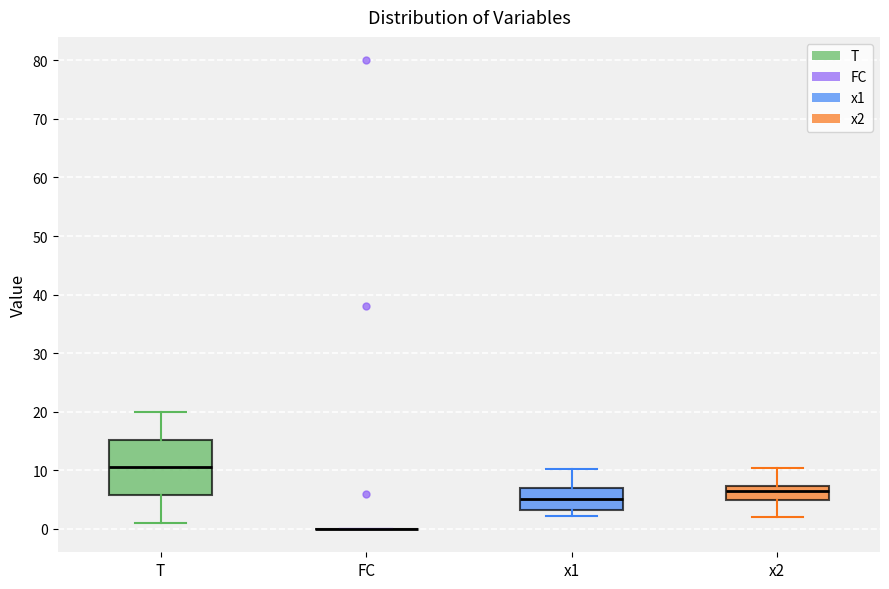

Reading left to right, read every box against the y-axis: the position of its median line, the range the box covers, and the ends of its whiskers. The values are not printed on the chart, so give them approximately, as read against the axis.

T: median 11, box 6 to 15, whiskers 1 to 20
FC: box collapsed to a line at 0, whiskers 0 to 0
x1: median 5, box 3 to 7, whiskers 2 to 10
x2: median 6, box 5 to 7, whiskers 2 to 10